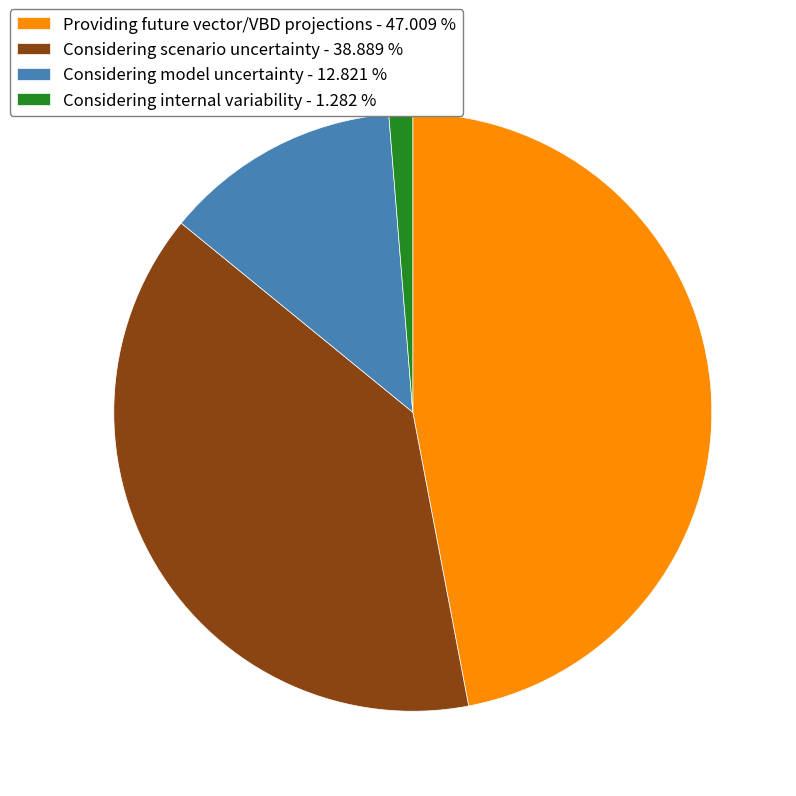

The Considering scenario uncertainty slice represents 33% of the pie. True or false?

False